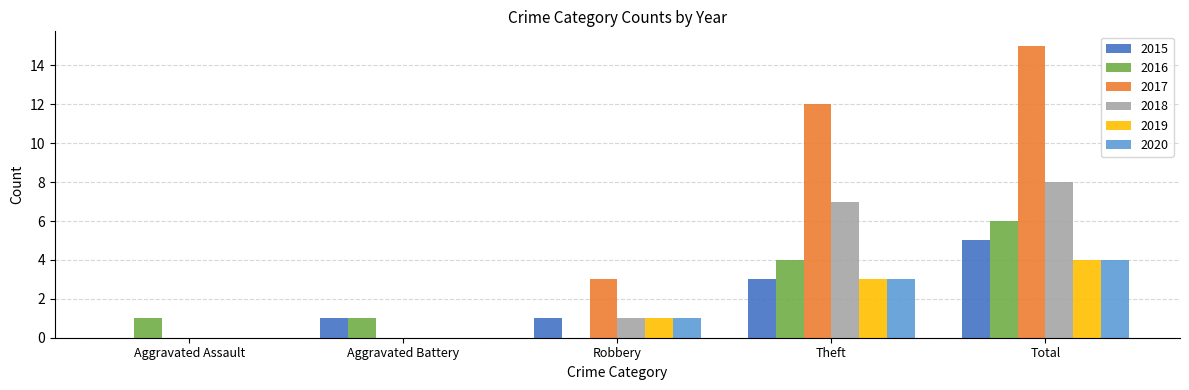

What is the sum of all 2015 values?

10